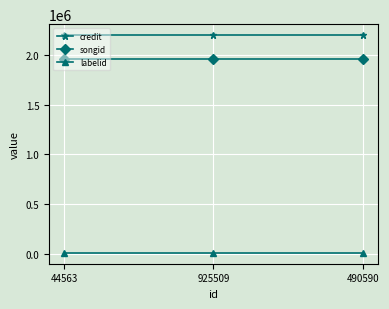

Reading left to right, list all the values displayed in this chart.

credit: 44563=2200784	925509=2200784	490590=2200784
songid: 44563=1958333	925509=1958333	490590=1958333
labelid: 44563=7402	925509=7402	490590=7402